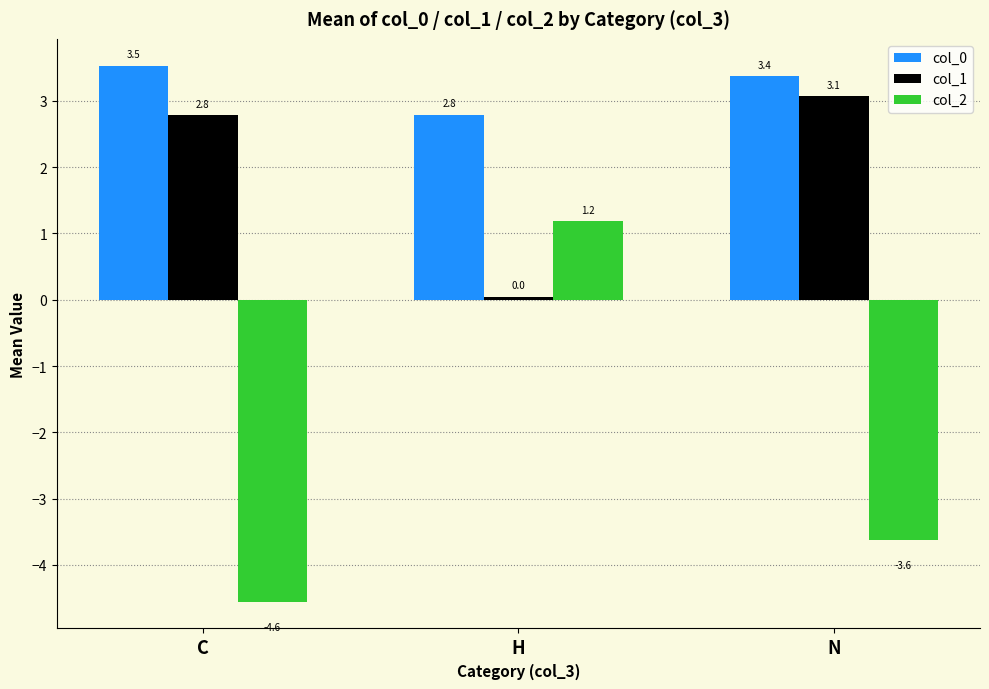

The value of col_0 at C is 3.5. True or false?

True